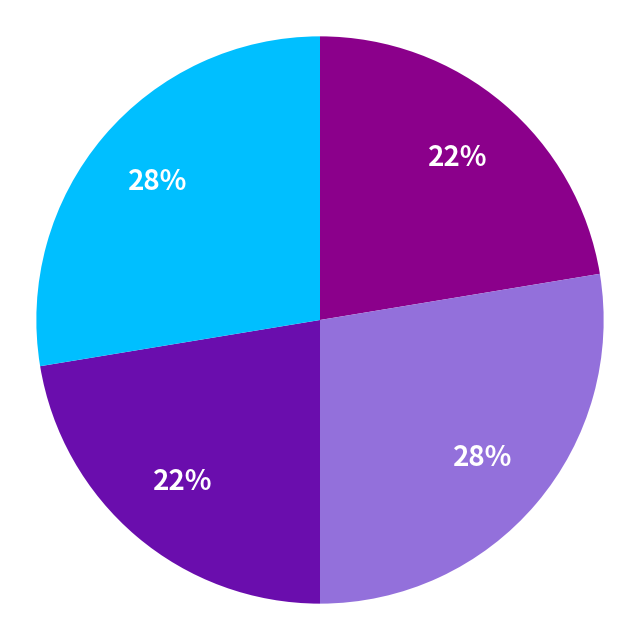

Is there any slice that represents more than half of the pie?

No